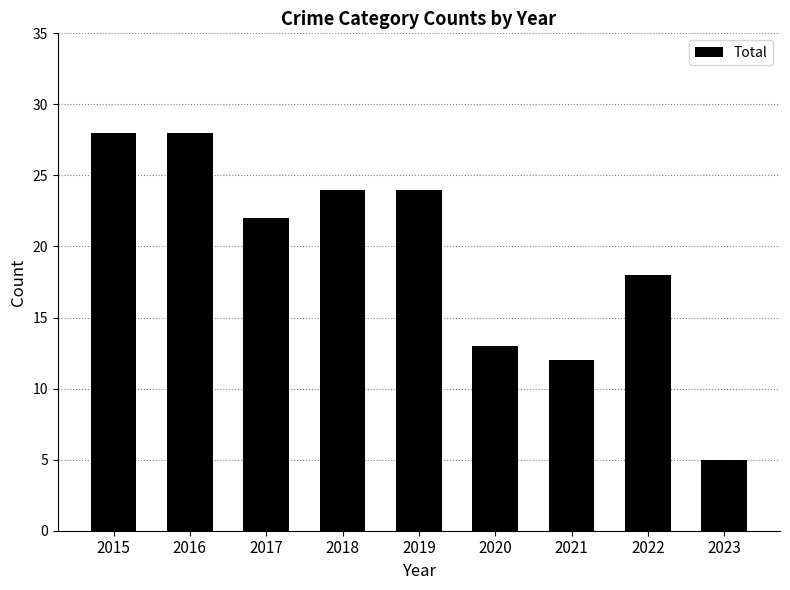

Reading right to left, what are all the values shown in this chart?

5	18	12	13	24	24	22	28	28